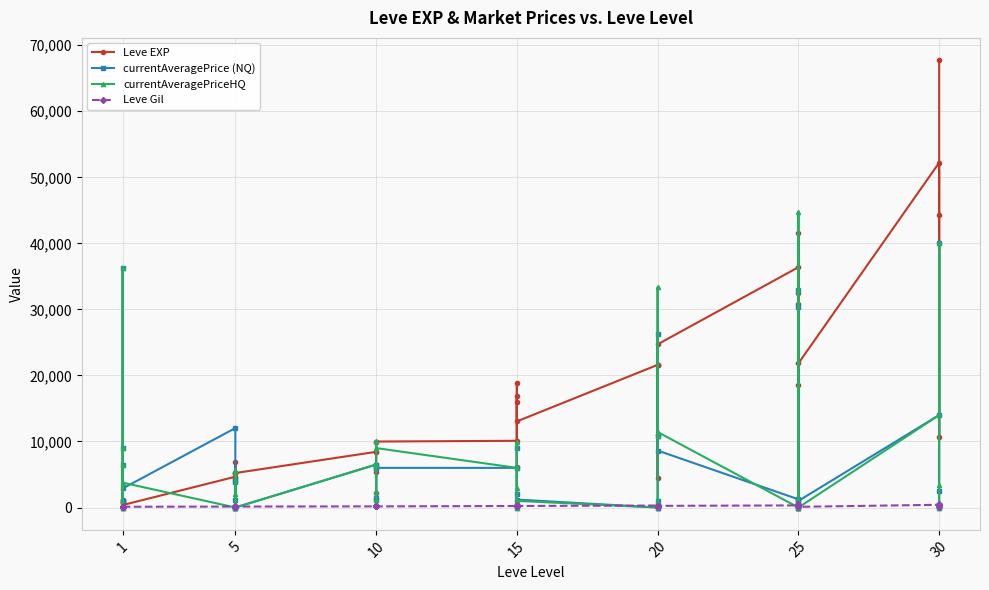

At which label does Leve Gil reach its minimum?

20